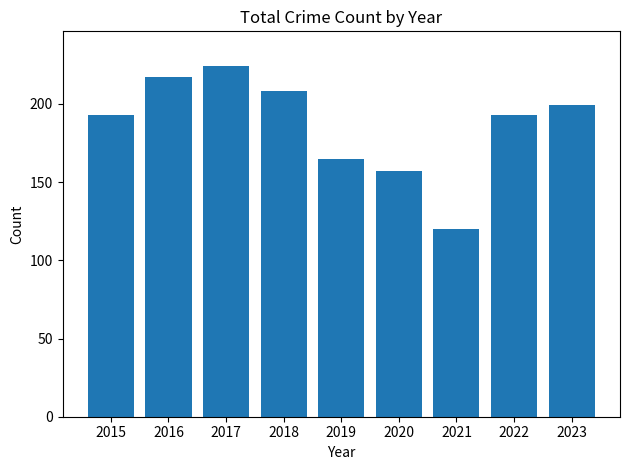

At which label is the value closest to 172?

2019